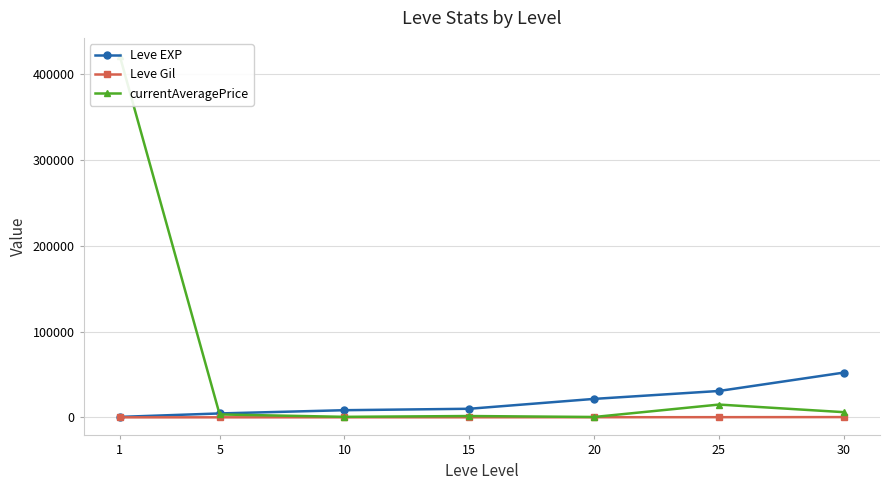

Where is Leve EXP nearest to the value 26425?

25